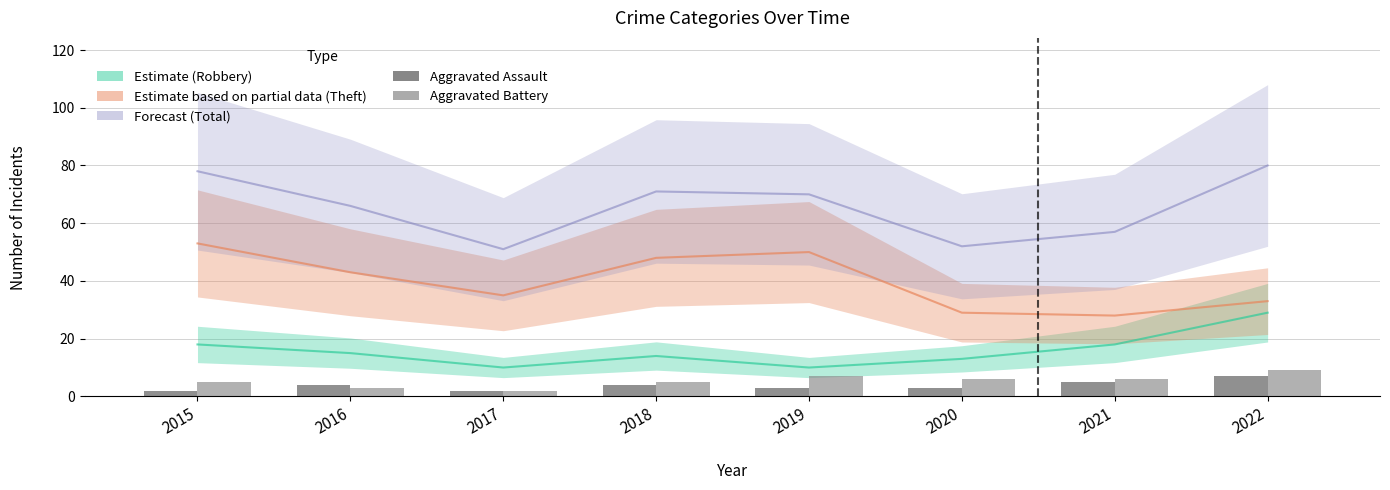

Which category has the lowest value in the Aggravated Battery series?

2017